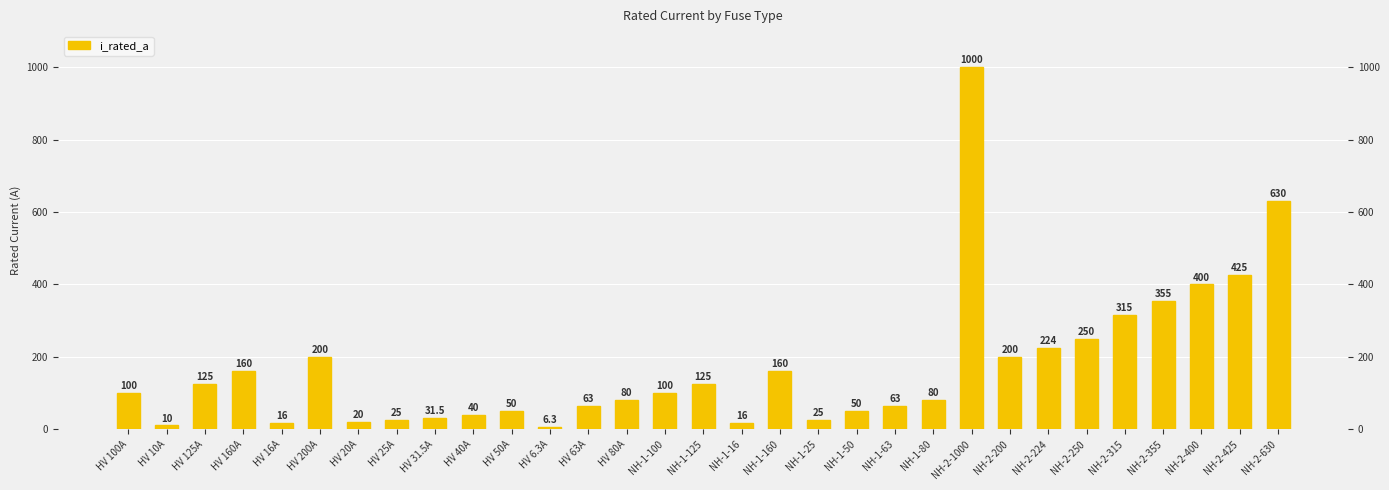

The value at HV 20A is 33.7. True or false?

False